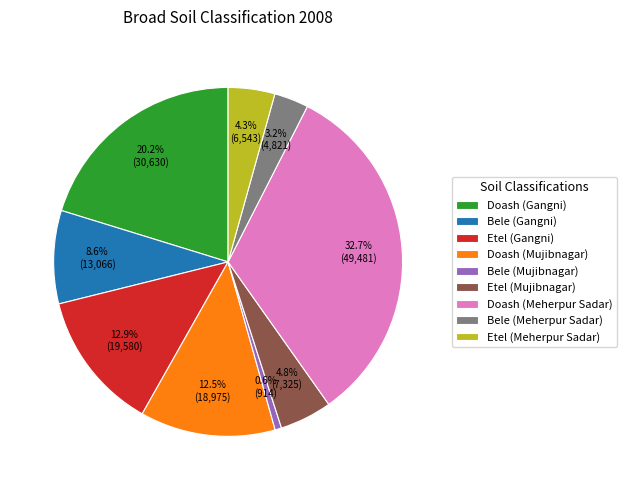

Does any single category account for the majority?

No